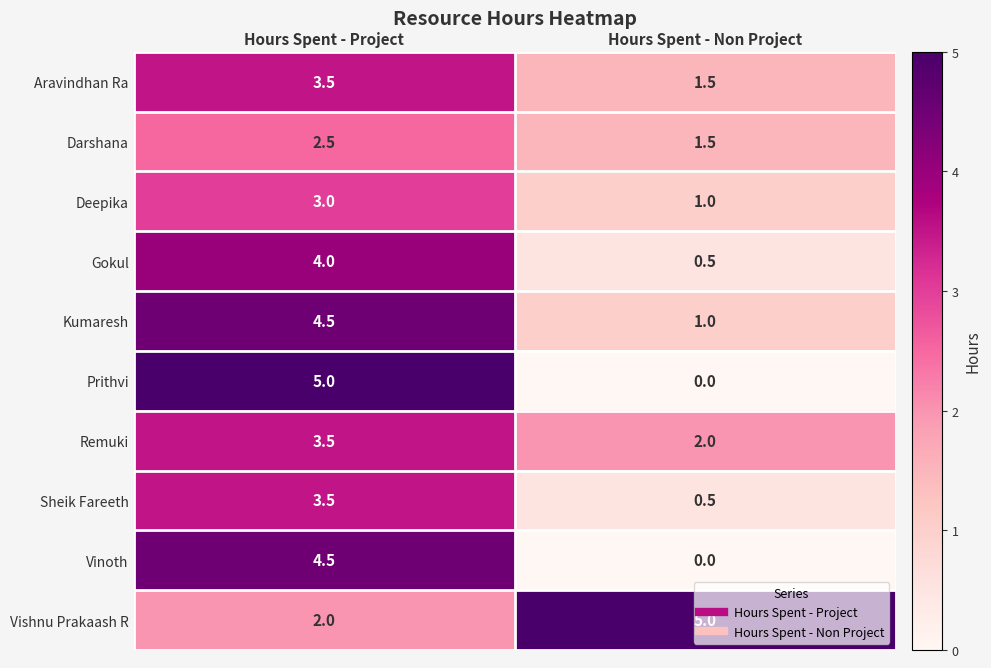

Which series has the widest spread of values?

Prithvi